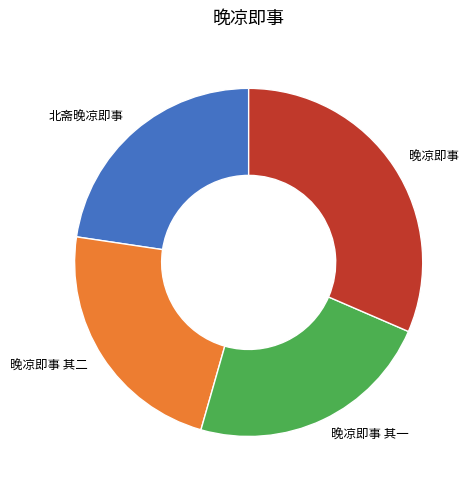

Does 北斋晚凉即事 represent more than half of the total?

No